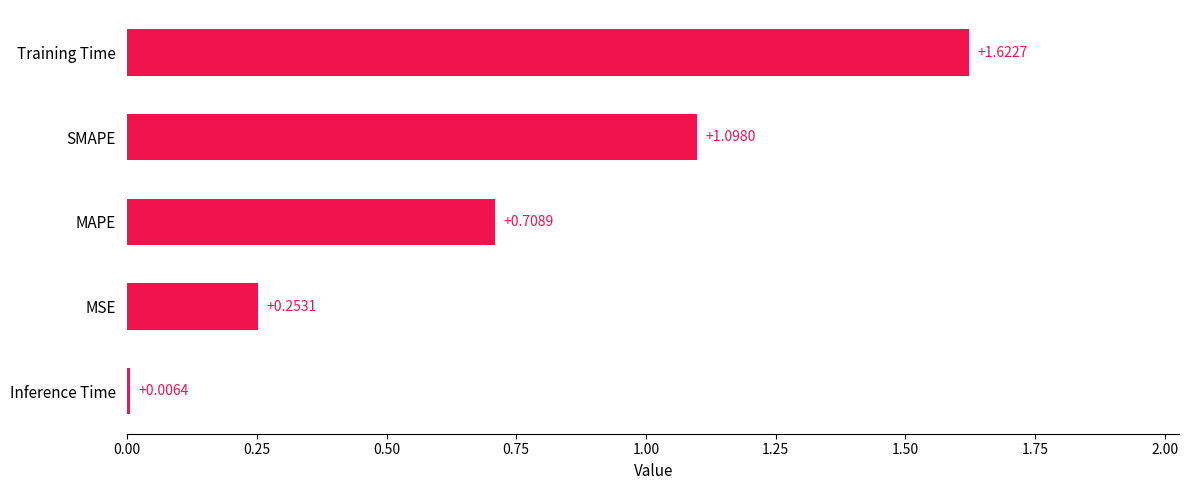

Which has a higher value, Inference Time or MAPE?

MAPE